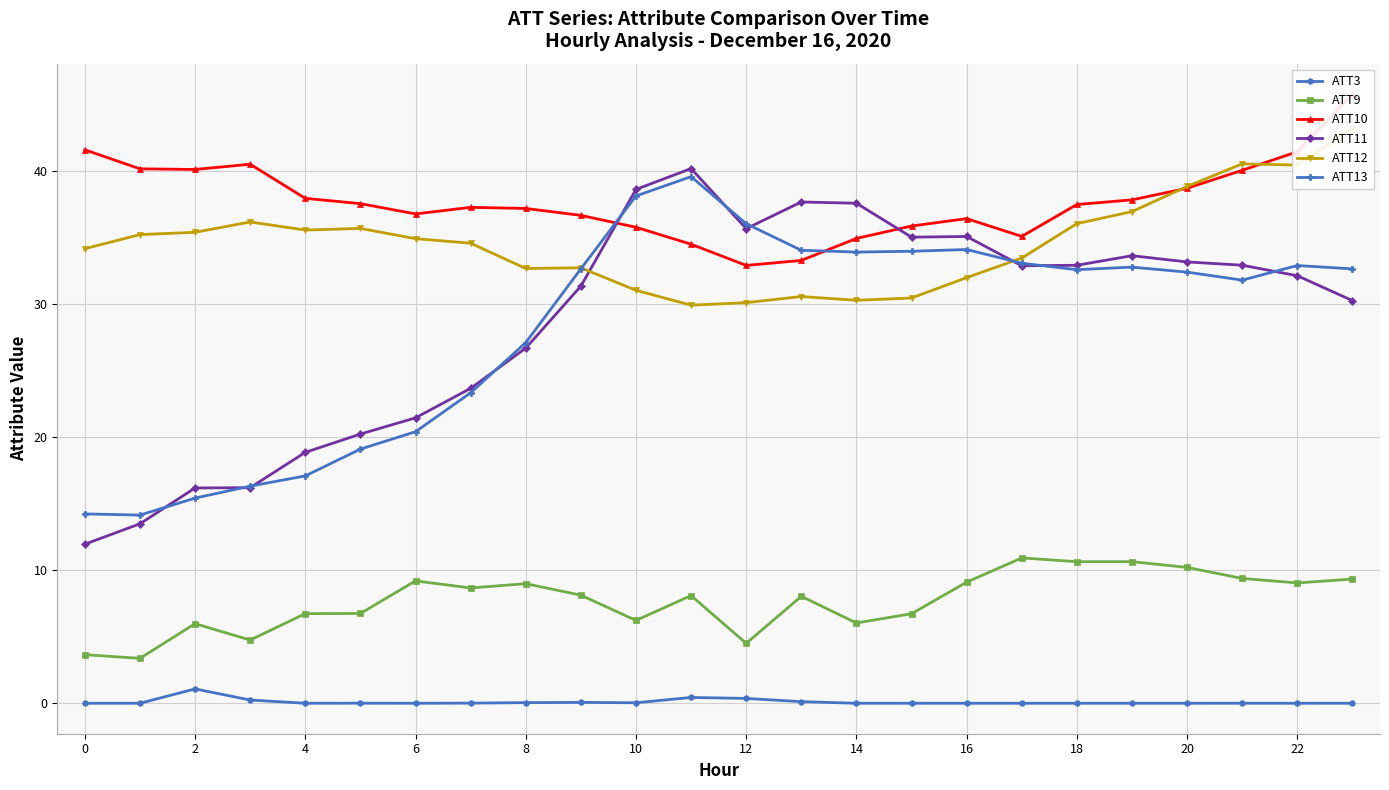

The value of ATT13 at 22 is 32.9. True or false?

True